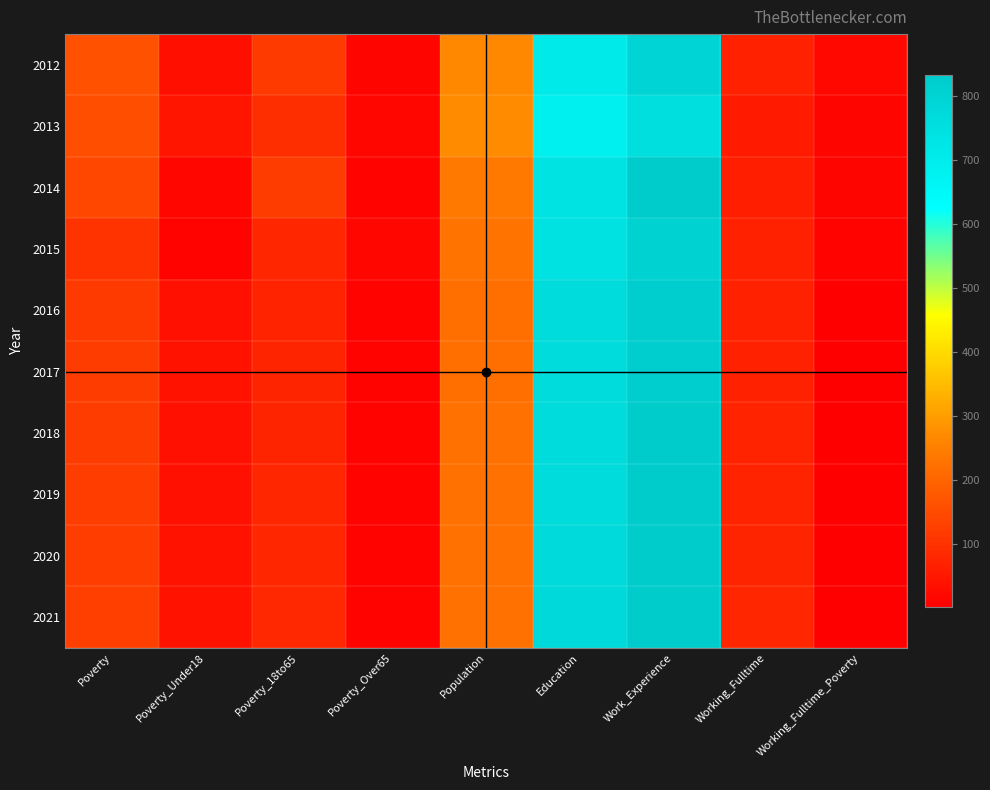

Reading left to right, list all the values displayed in this chart.

2012: Poverty=161	Poverty_Under18=33	Poverty_18to65=116	Poverty_Over65=11	Population=267	Education=707	Work_Experience=794	Working_Fulltime=67	Working_Fulltime_Poverty=18
2013: Poverty=154	Poverty_Under18=44	Poverty_18to65=95	Poverty_Over65=14	Population=272	Education=687	Work_Experience=757	Working_Fulltime=55	Working_Fulltime_Poverty=11
2014: Poverty=143	Poverty_Under18=16	Poverty_18to65=118	Poverty_Over65=8	Population=237	Education=738	Work_Experience=827	Working_Fulltime=63	Working_Fulltime_Poverty=12
2015: Poverty=103	Poverty_Under18=8	Poverty_18to65=77	Poverty_Over65=17	Population=231	Education=740	Work_Experience=809	Working_Fulltime=69	Working_Fulltime_Poverty=8
2016: Poverty=117	Poverty_Under18=36	Poverty_18to65=72	Poverty_Over65=9	Population=221	Education=764	Work_Experience=823	Working_Fulltime=67	Working_Fulltime_Poverty=1
2017: Poverty=119	Poverty_Under18=37	Poverty_18to65=74	Poverty_Over65=9	Population=221	Education=766	Work_Experience=826	Working_Fulltime=68	Working_Fulltime_Poverty=1
2018: Poverty=120	Poverty_Under18=36	Poverty_18to65=75	Poverty_Over65=9	Population=222	Education=768	Work_Experience=828	Working_Fulltime=70	Working_Fulltime_Poverty=1
2019: Poverty=122	Poverty_Under18=36	Poverty_18to65=76	Poverty_Over65=9	Population=222	Education=770	Work_Experience=829	Working_Fulltime=72	Working_Fulltime_Poverty=1
2020: Poverty=123	Poverty_Under18=37	Poverty_18to65=77	Poverty_Over65=9	Population=223	Education=773	Work_Experience=831	Working_Fulltime=74	Working_Fulltime_Poverty=1
2021: Poverty=125	Poverty_Under18=37	Poverty_18to65=79	Poverty_Over65=10	Population=223	Education=775	Work_Experience=833	Working_Fulltime=76	Working_Fulltime_Poverty=1